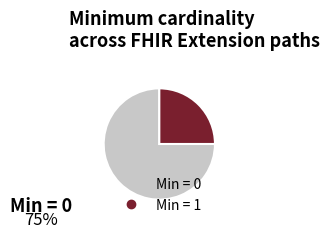

Is there any slice that represents more than half of the pie?

Yes